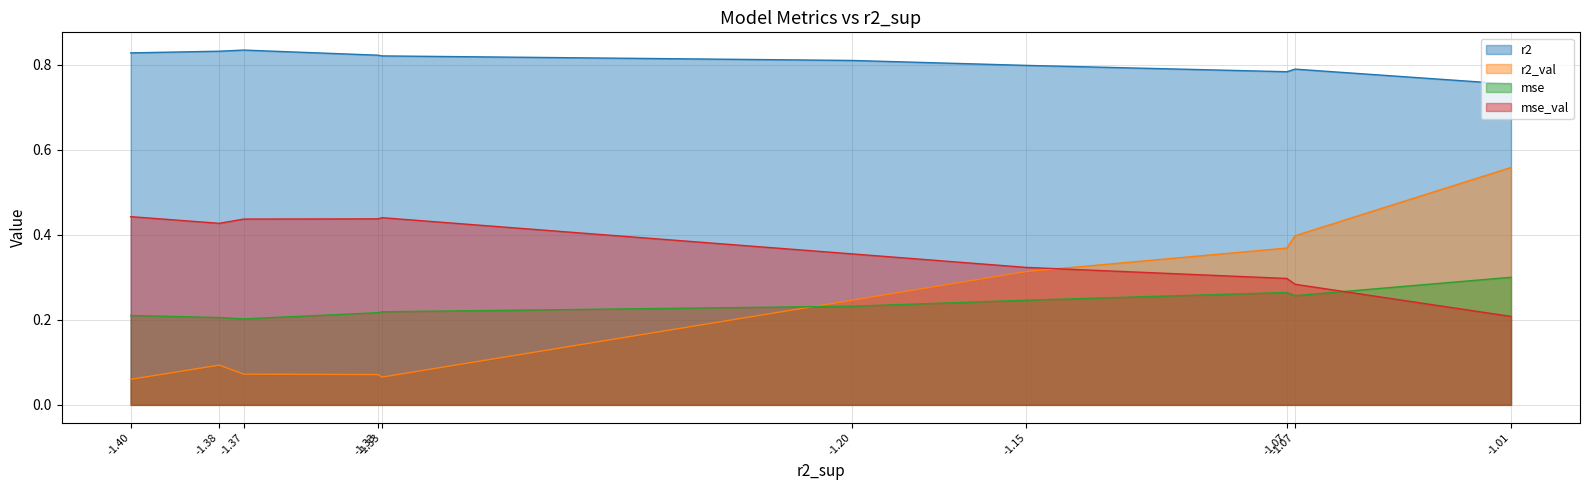

At how many categories does at least one series exceed 0?

10